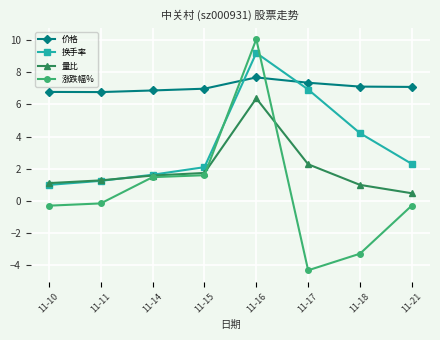

What is the value of the 涨跌幅% point at the 6th from the left?

-4.3